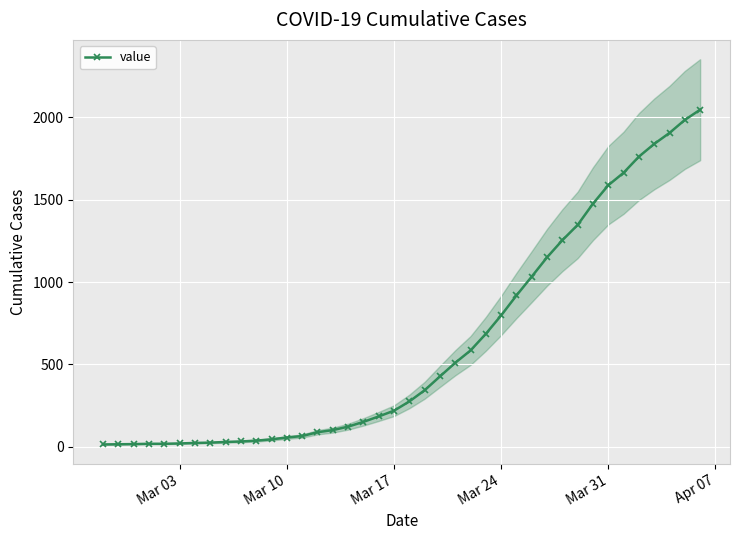

Count the number of values greater than 274.

19